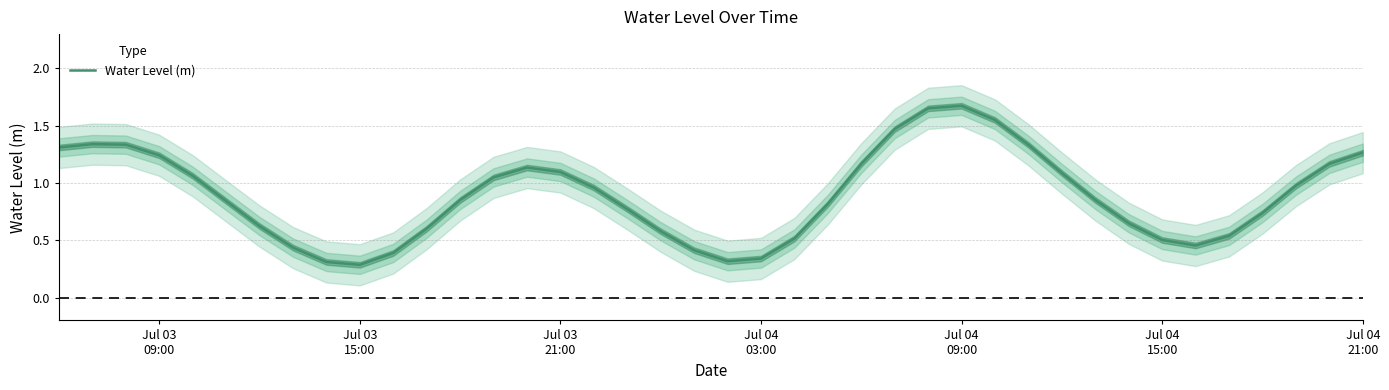

What is the difference between the second highest and second lowest values?

1.3